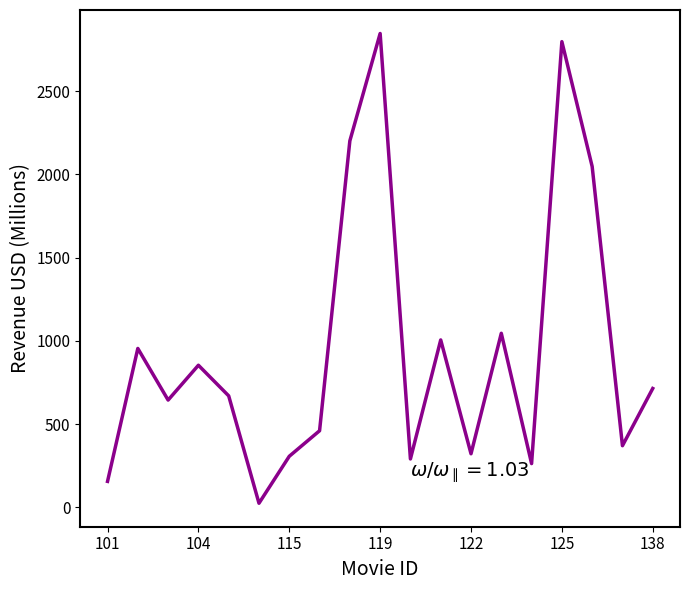

What is the difference between the maximum and minimum values?

2822.0